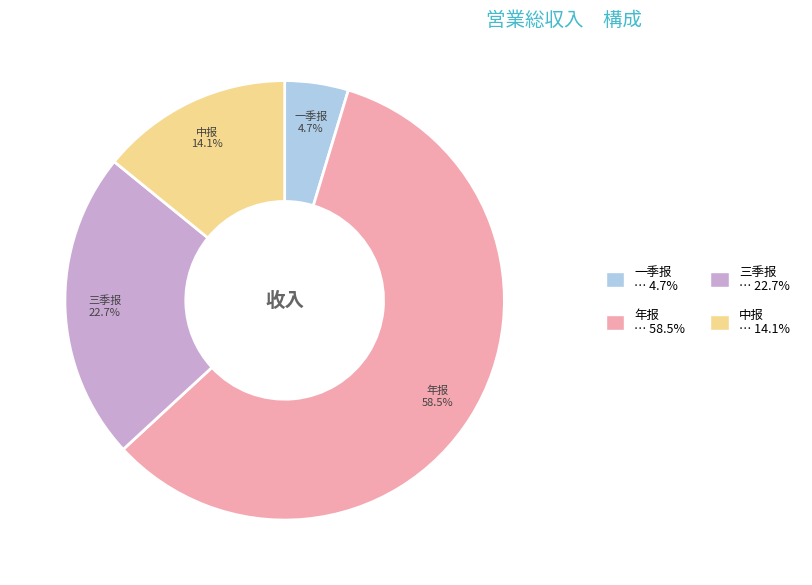

To the nearest percent, what is the average slice percentage?

25%